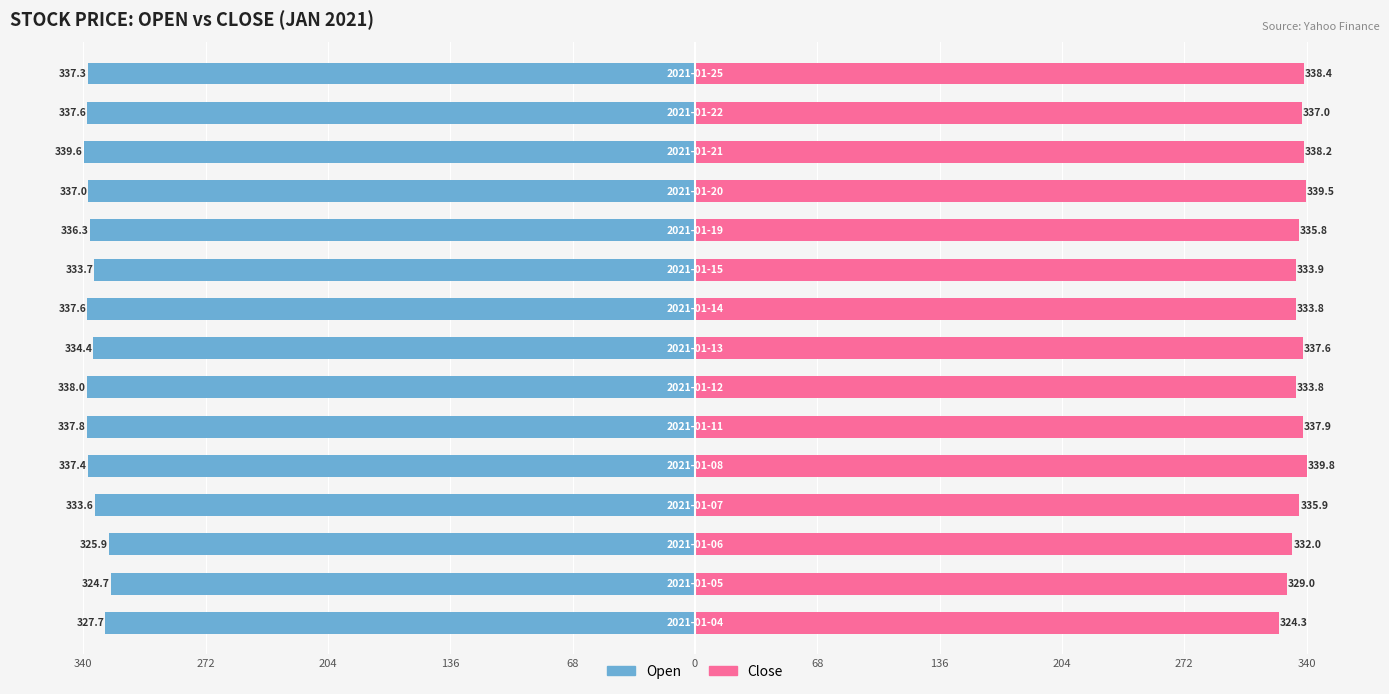

Is the value of Close at 272 greater than the value of Open at 11?

Yes